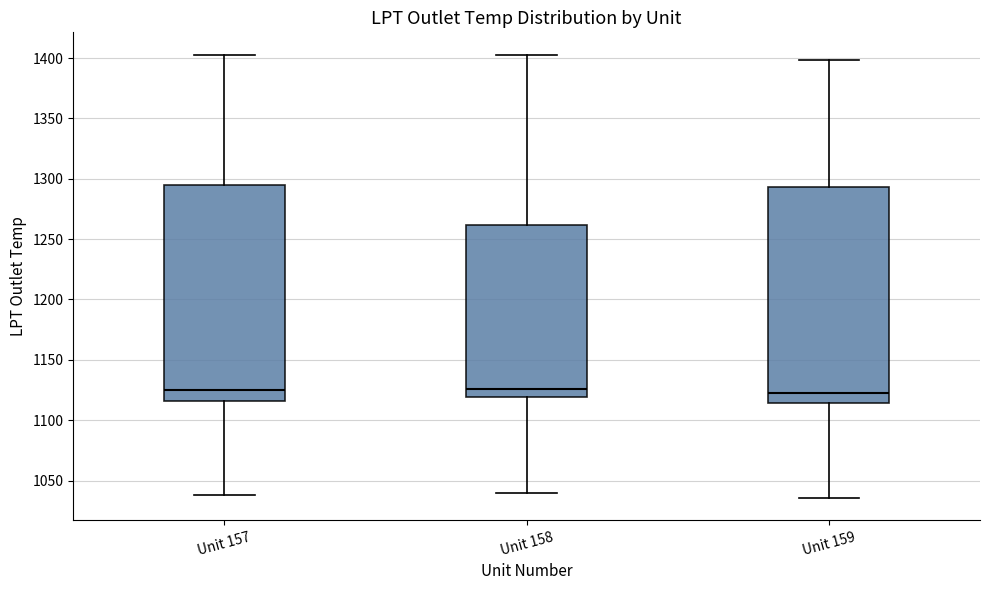

Reading left to right, transcribe this box plot: for each box, give where its median line is, the range the box spans, and where its two whiskers end, as read against the y-axis. The values are not printed on the chart, so give them approximately, as read against the axis.

Unit 157: median 1125, box 1115 to 1295, whiskers 1040 to 1405
Unit 158: median 1125, box 1120 to 1260, whiskers 1040 to 1405
Unit 159: median 1125, box 1115 to 1295, whiskers 1035 to 1400